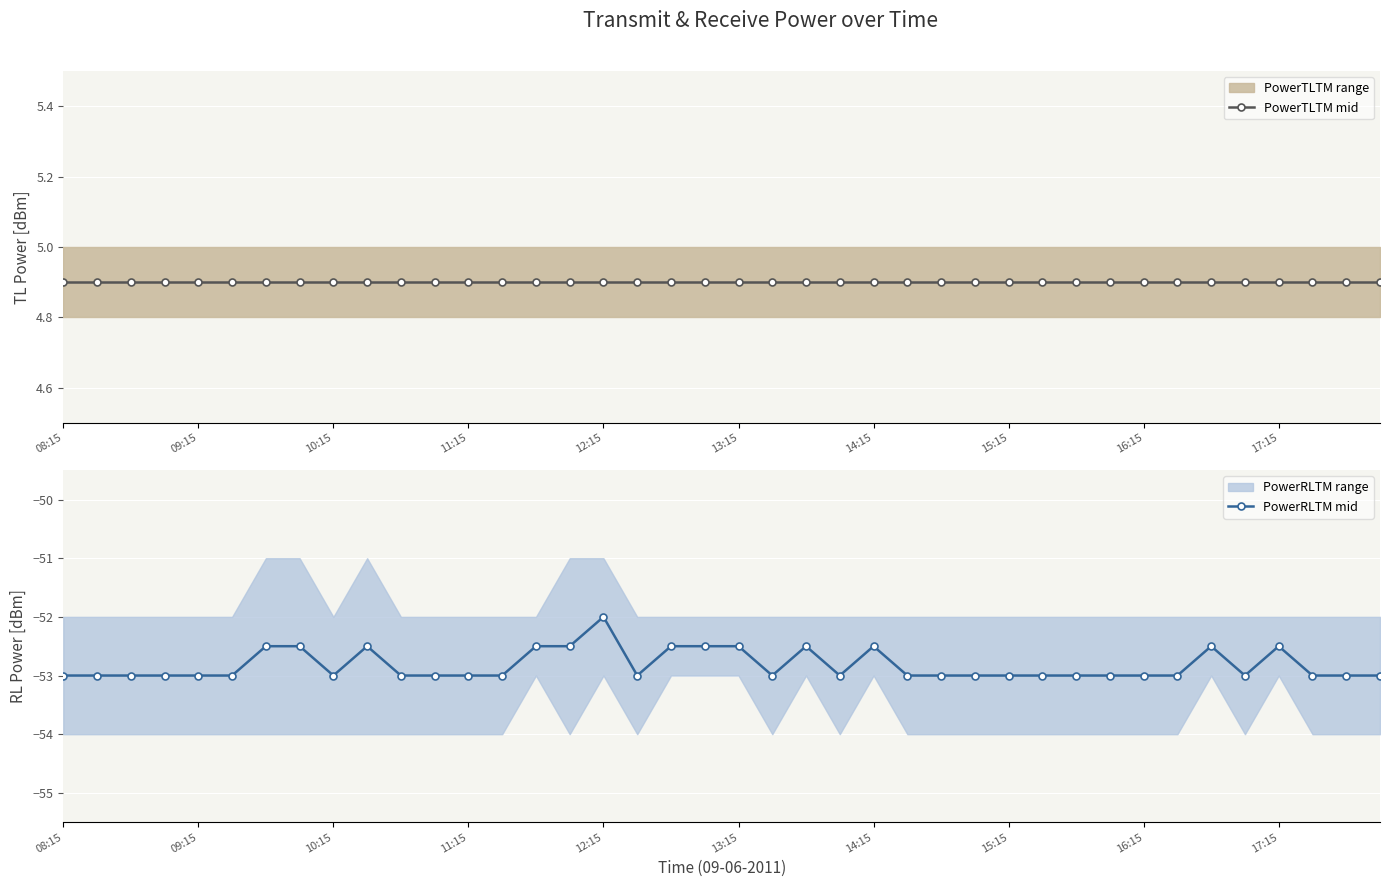

The PowerRLTM mid series shows -53.0 at 08:15. True or false?

True